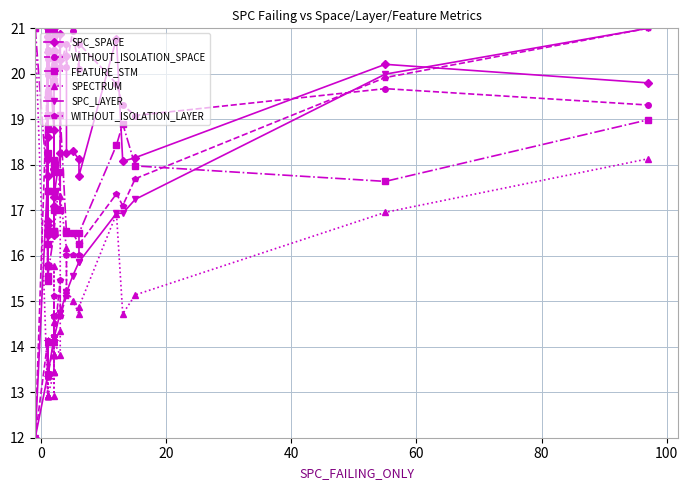

True or false: SPC_SPACE and SPECTRUM intersect in this chart.

True